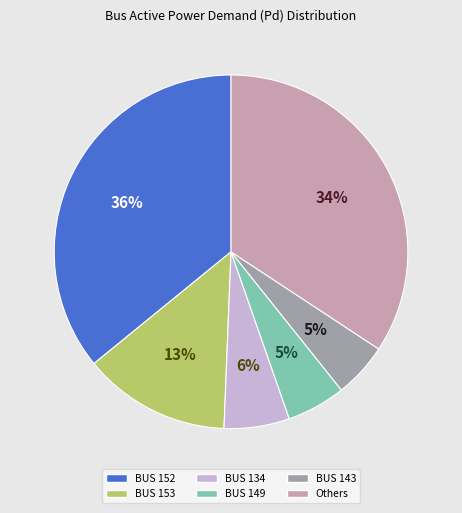

To the nearest percent, what is the difference between the largest and smallest slice percentages?

31%